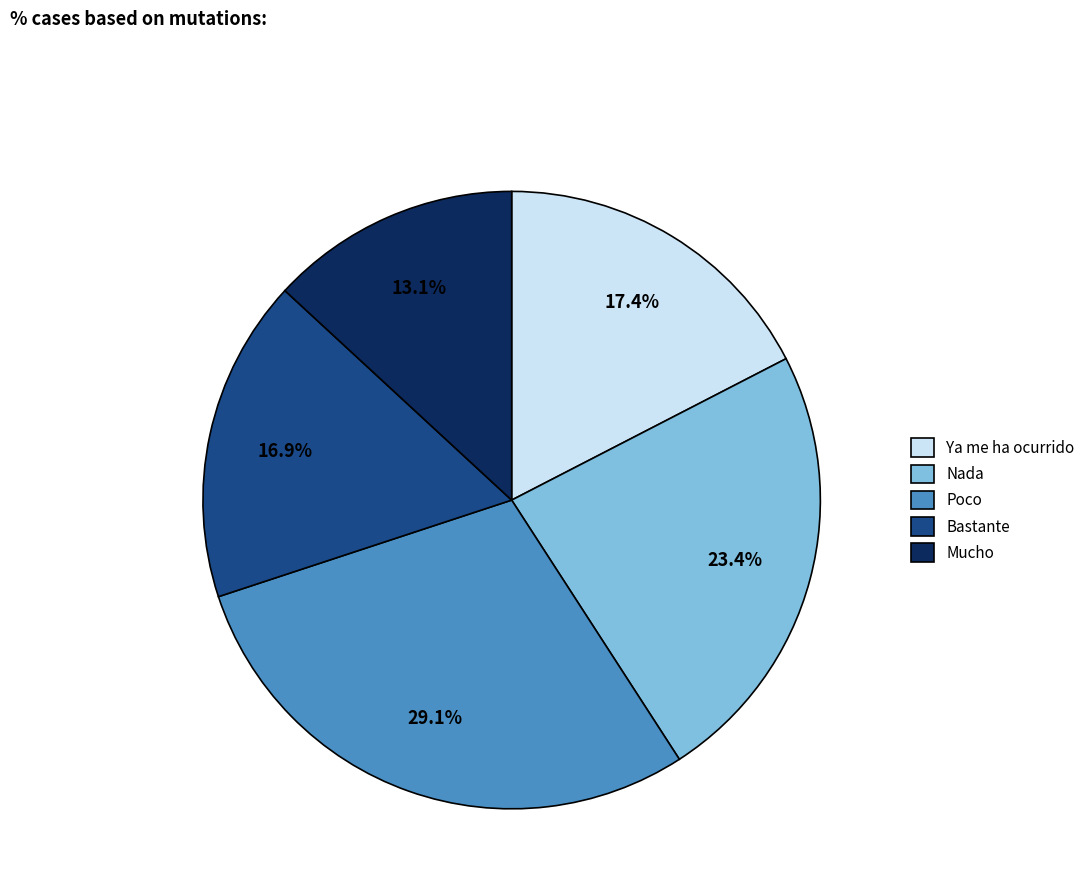

What is the ratio of the value at Bastante to the value at Mucho?

1.3